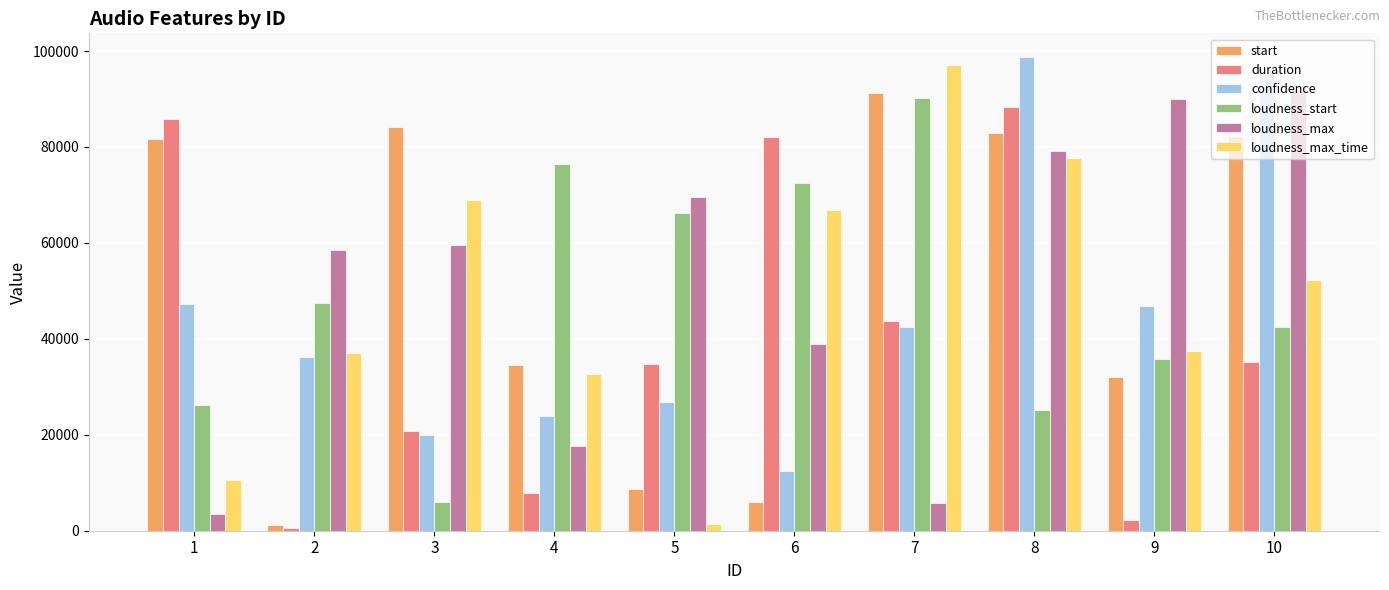

Count the loudness_max values in the range 17663 to 79132.

6